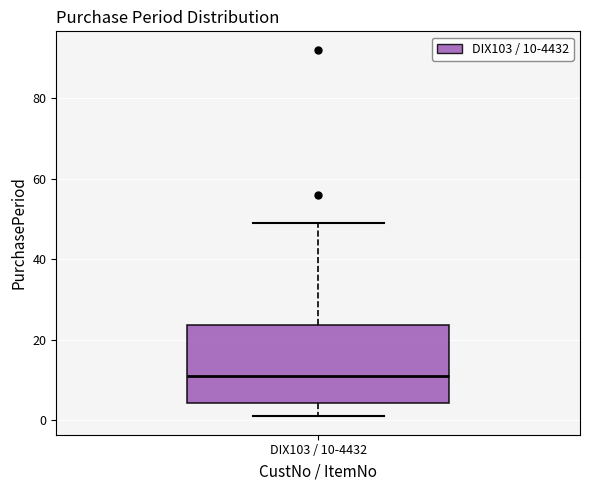

Read this box plot against the y-axis: the position of the median line, the range covered by the box, and the ends of both whiskers. The values are not printed on the chart, so give them approximately, as read against the axis.

median 12, box 4 to 24, whiskers 2 to 50